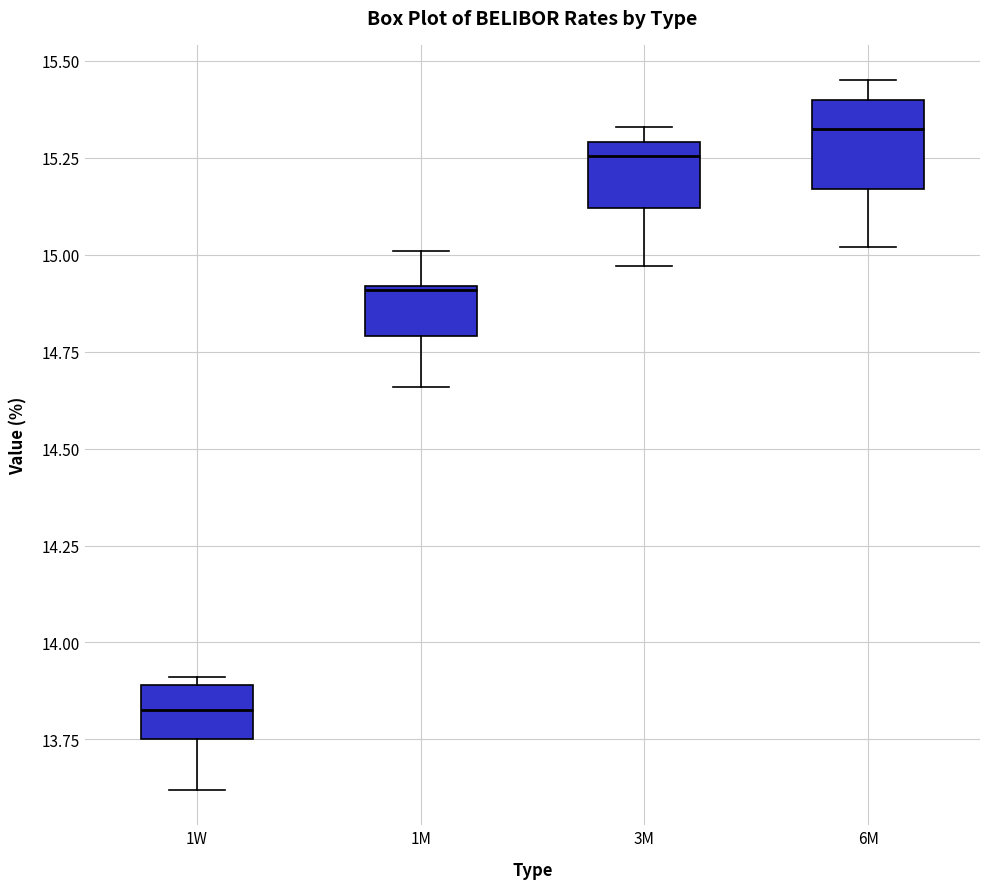

Where does the lower whisker of the box for 1M end on the y-axis? The values are not printed on the chart, so give them approximately, as read against the axis.

14.65